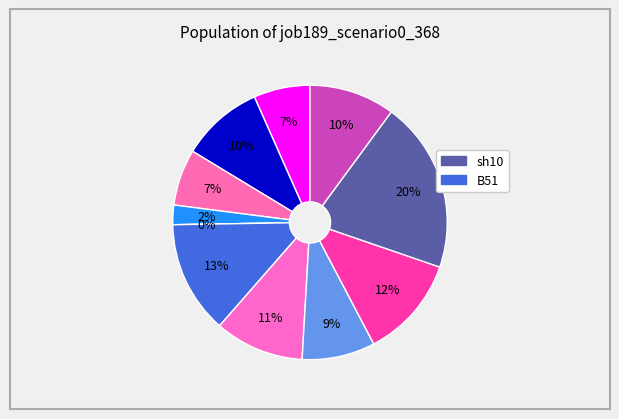

Does in27 account for over 50% of the chart?

No